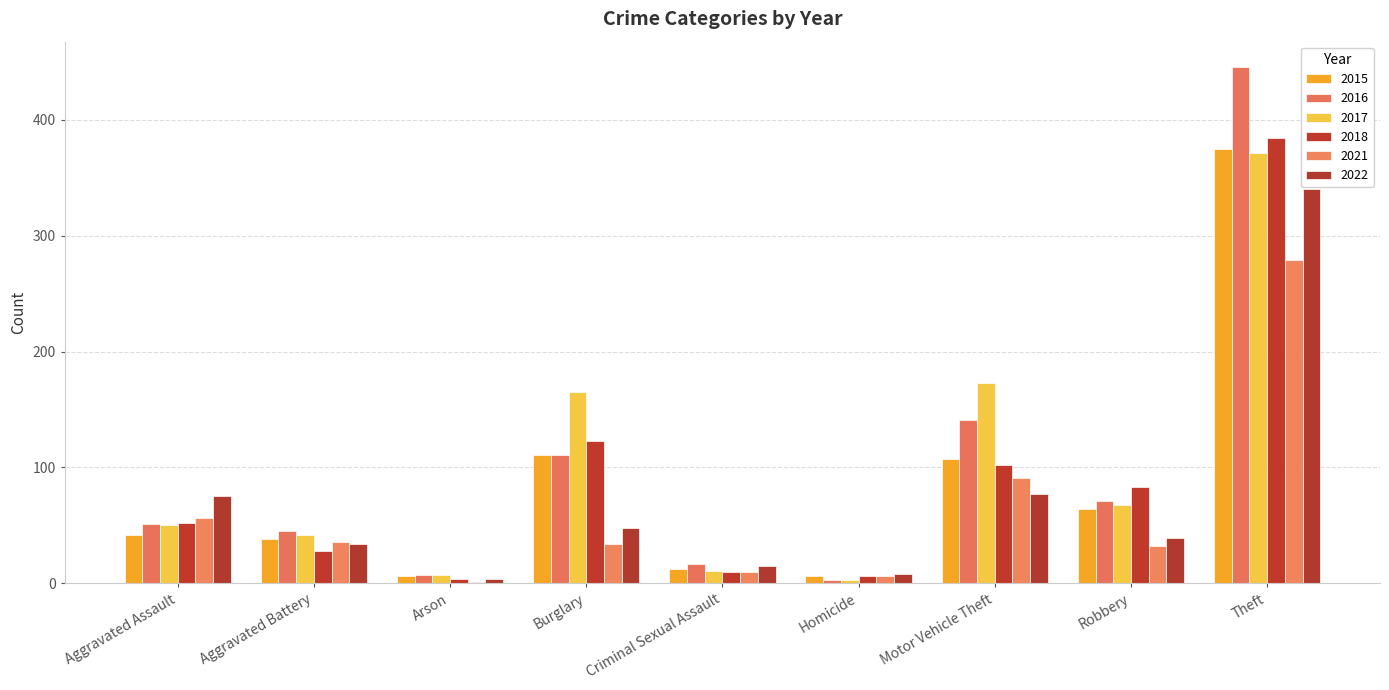

What are all the series names shown in the legend?

2015, 2016, 2017, 2018, 2021, 2022